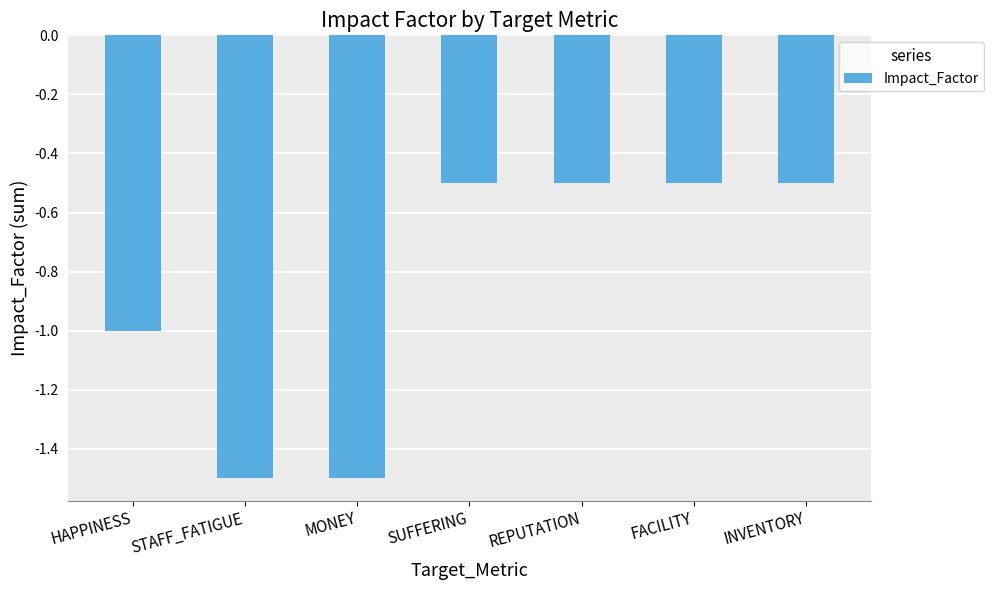

Where is the data nearest to the value -1?

HAPPINESS